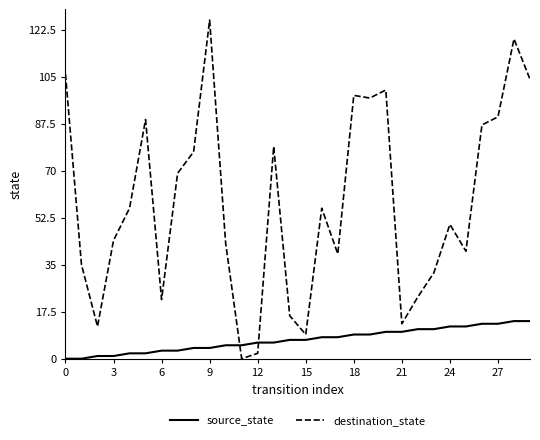

Which series has the widest spread of values?

destination_state